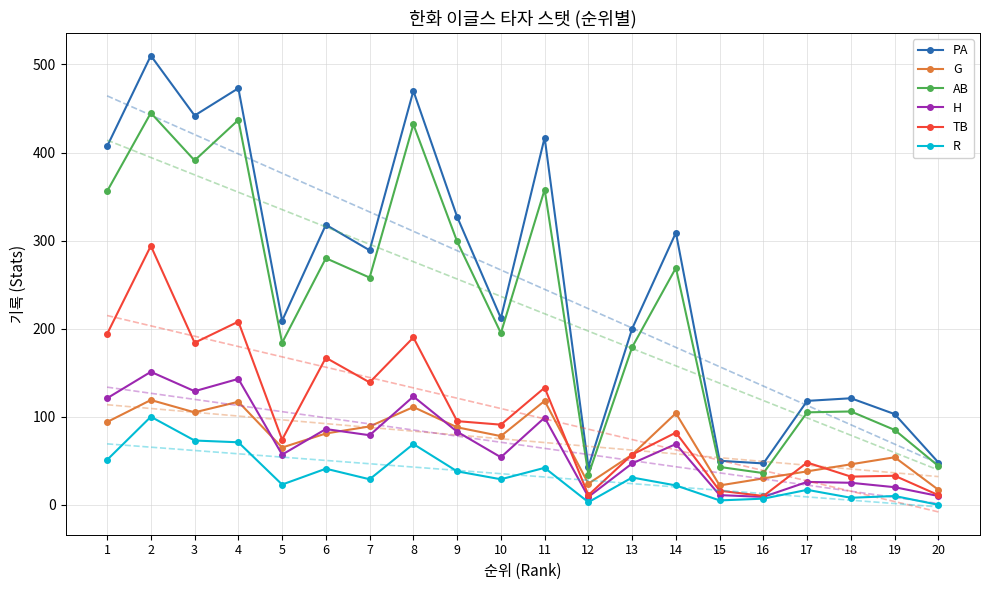

What is the maximum value shown in the chart?

510